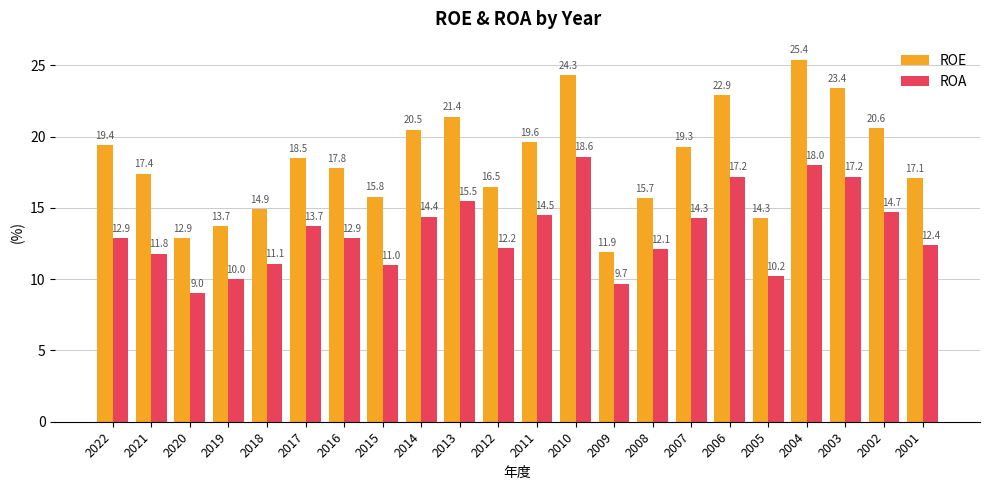

At which label does ROE reach its minimum?

2009